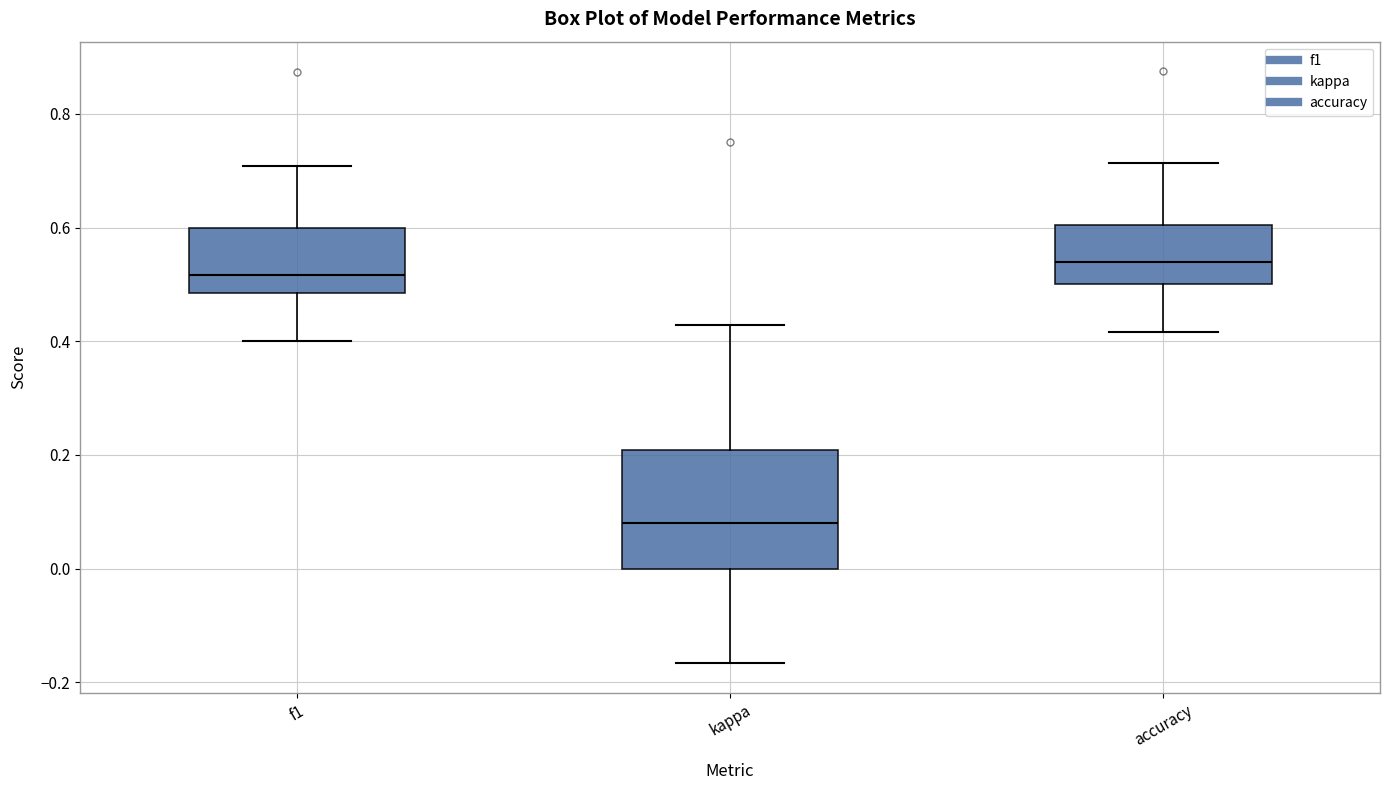

Where does the median line of the box for accuracy sit on the y-axis? The values are not printed on the chart, so give them approximately, as read against the axis.

0.54